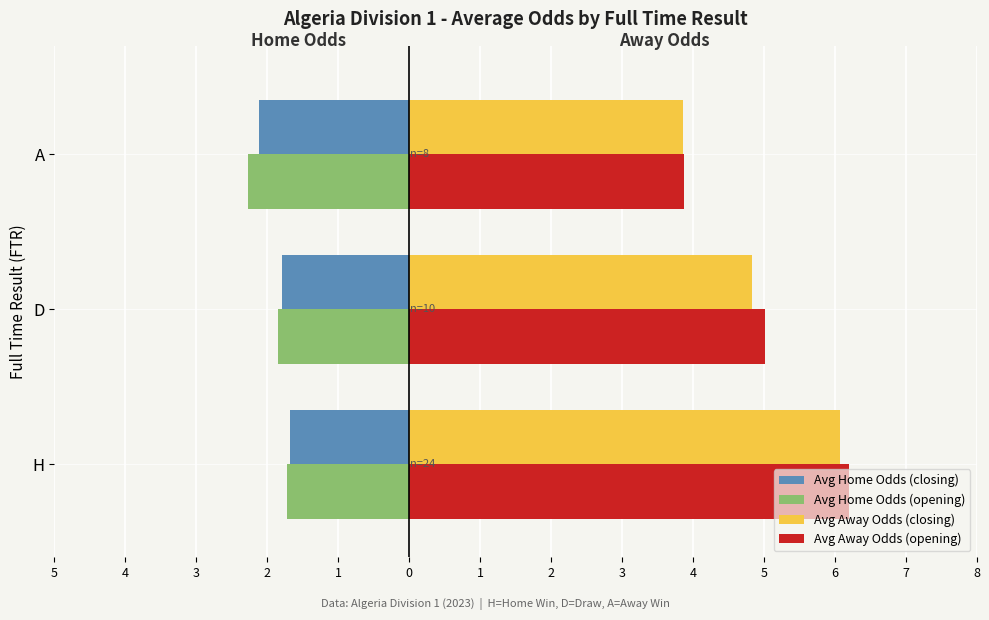

What are all the series names shown in the legend?

Avg Home Odds (closing), Avg Home Odds (opening), Avg Away Odds (closing), Avg Away Odds (opening)